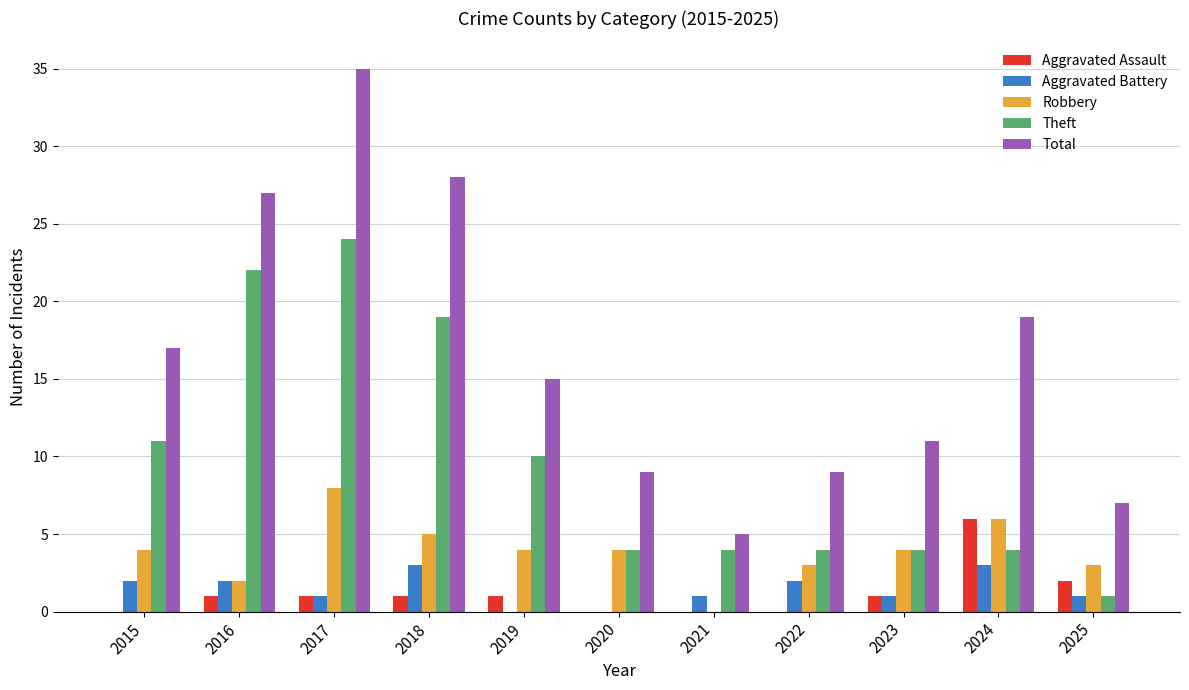

What is the maximum value shown in the chart?

35